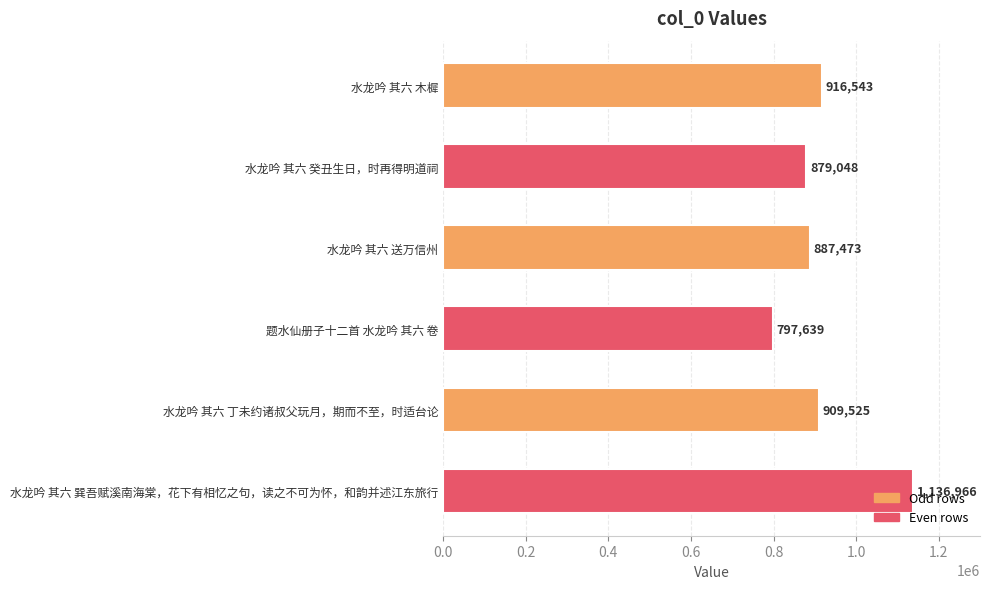

Which label corresponds to the smallest value in the chart?

题水仙册子十二首 水龙吟 其六 卷